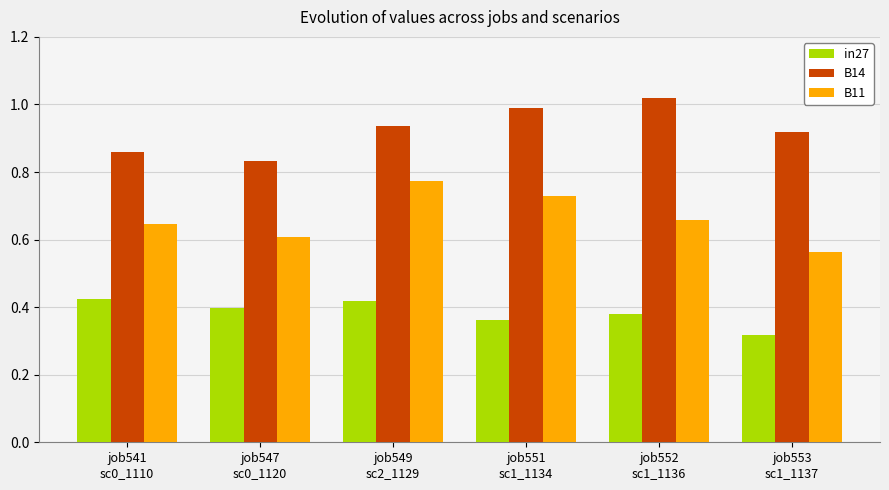

How many distinct data groups are displayed?

3